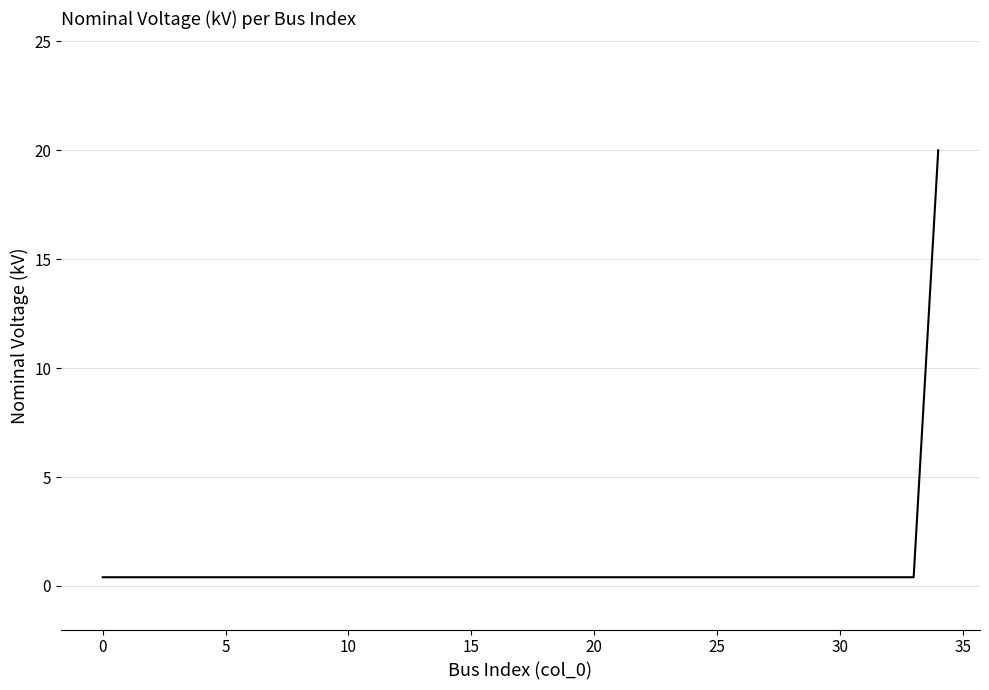

What is the maximum value shown in the chart?

20.0